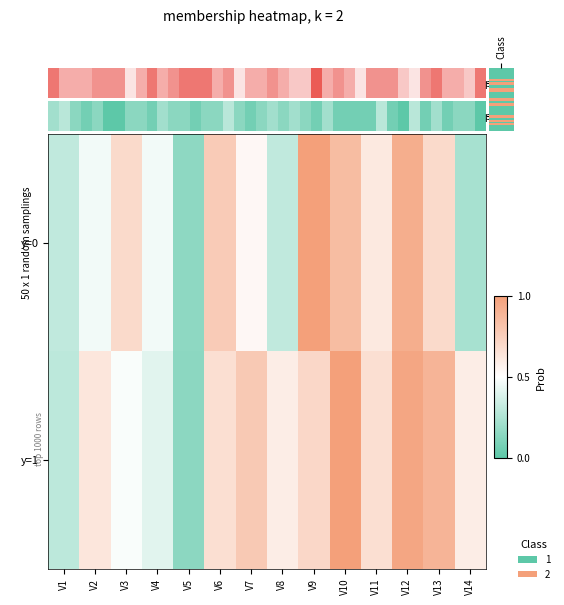

Which series has the largest range (max minus min)?

y=1